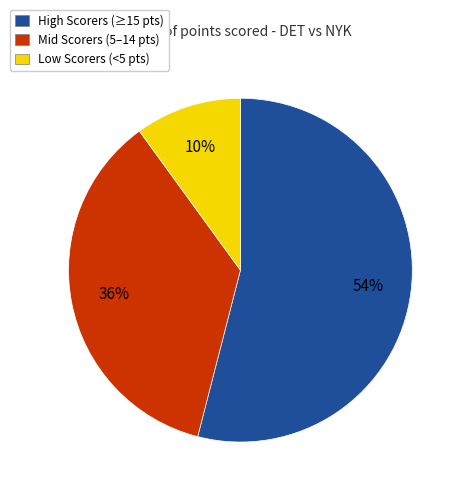

Which category has the biggest portion of the pie?

High Scorers (≥15 pts)